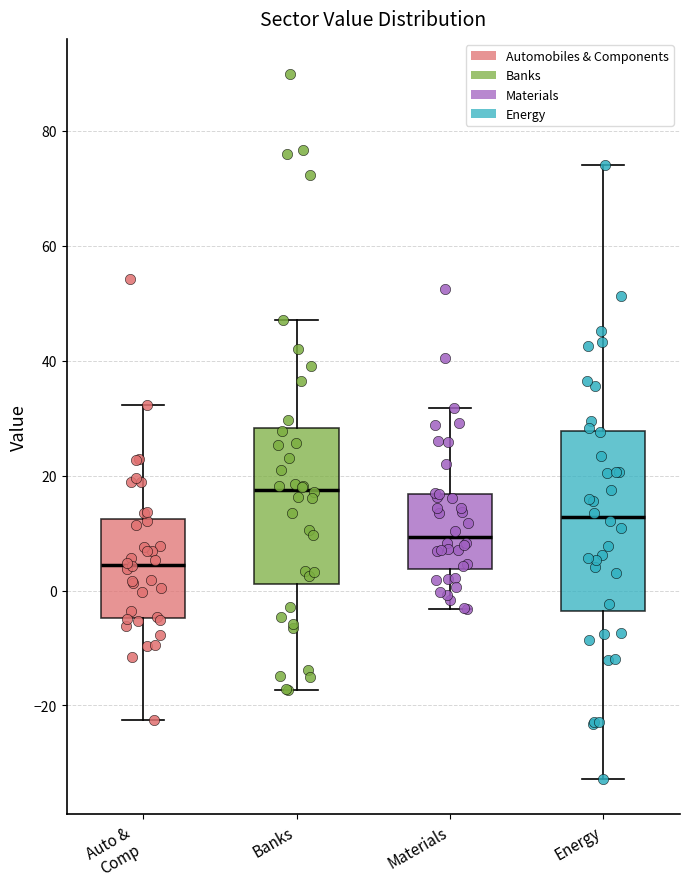

Where does the upper whisker of the box for Banks end on the y-axis? The values are not printed on the chart, so give them approximately, as read against the axis.

48